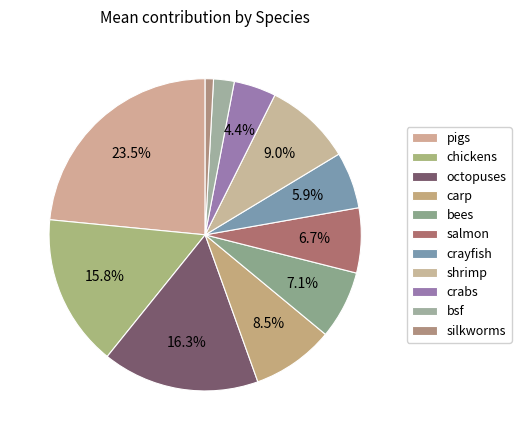

How many slices are in this pie chart?

11